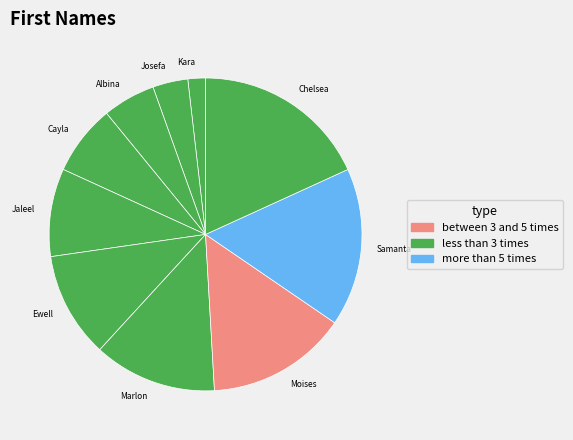

Count the number of slices in the pie.

10